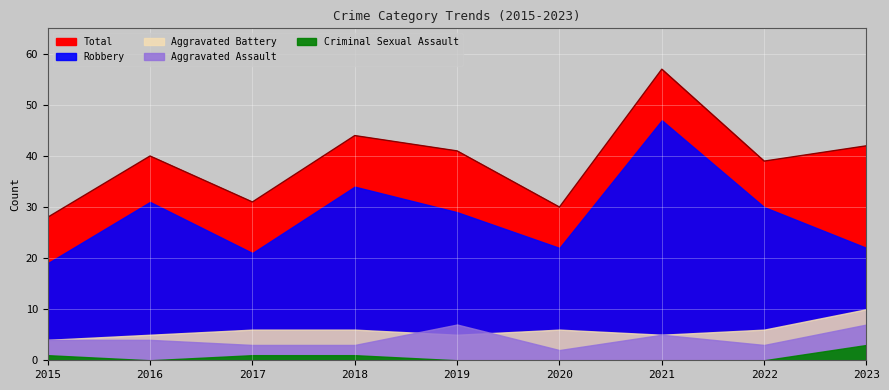

List the series in order of their peak value, lowest first.

Criminal Sexual Assault, Aggravated Assault, Aggravated Battery, Robbery, Total